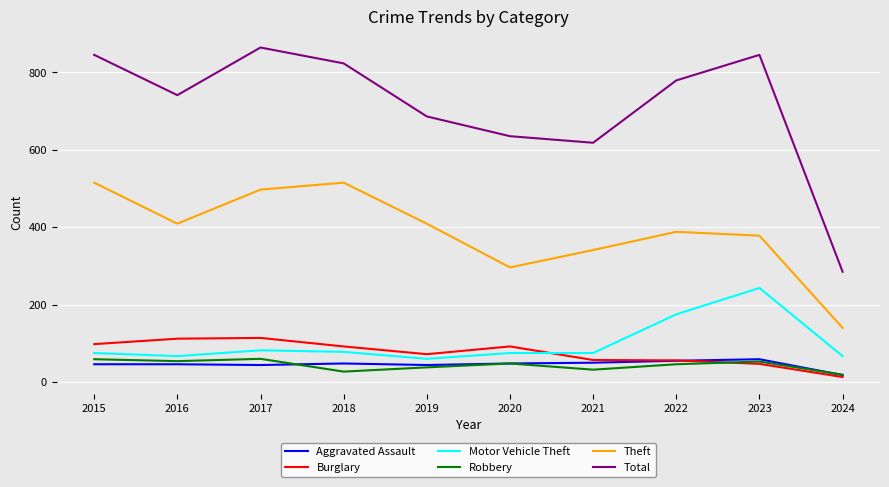

Which category has the highest value across all series?

2017